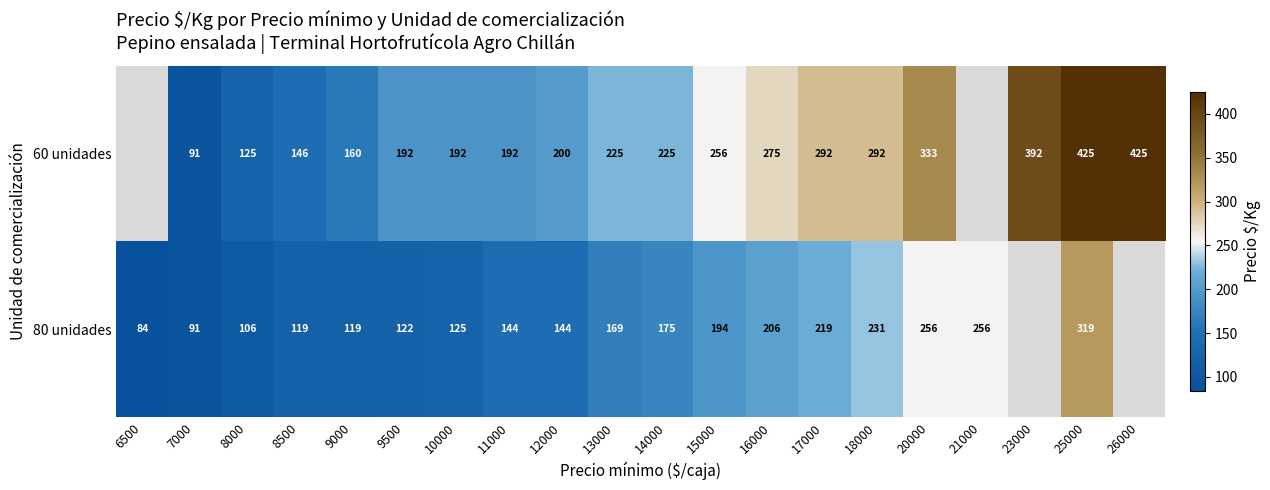

What is the sum of the 80 unidades values at 12000 and 7000?

235